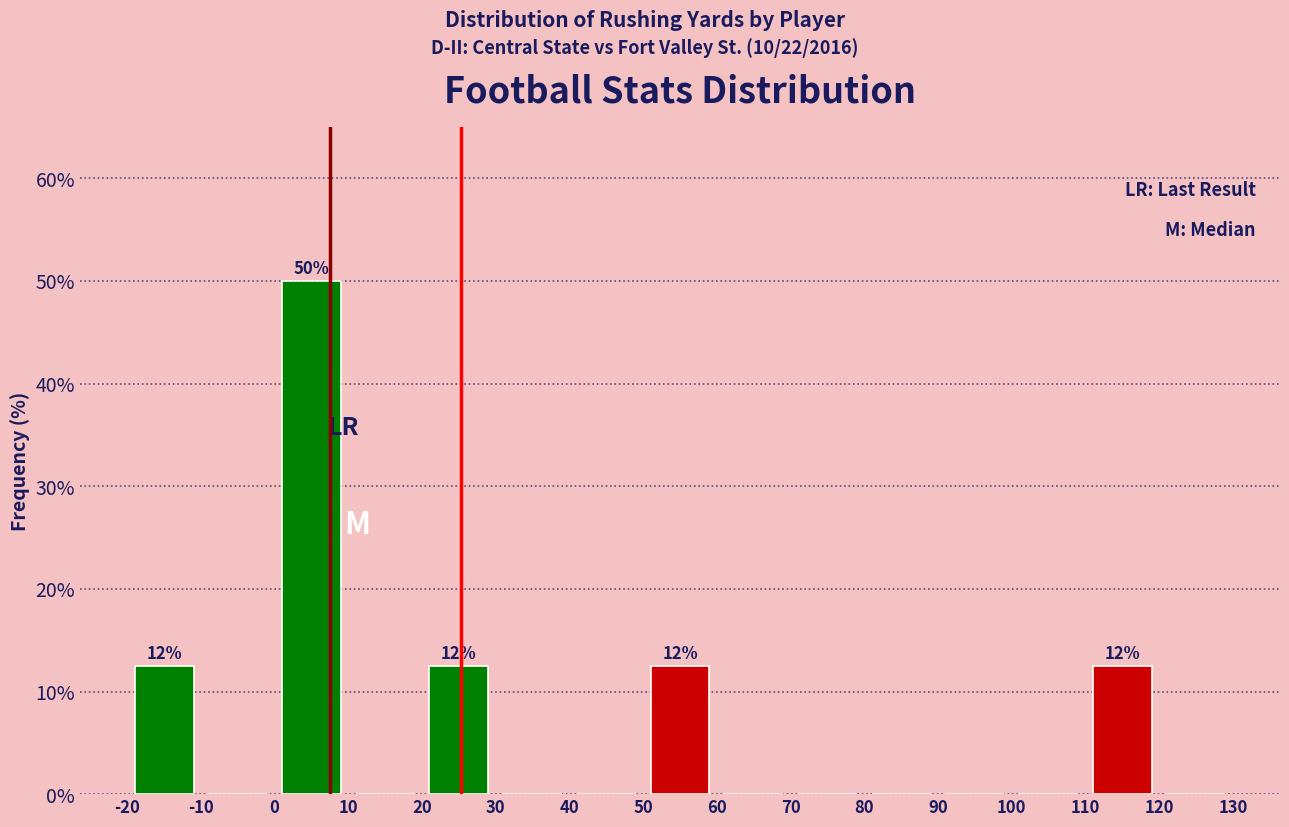

Which range on the x-axis has the tallest bar?

0 to 10